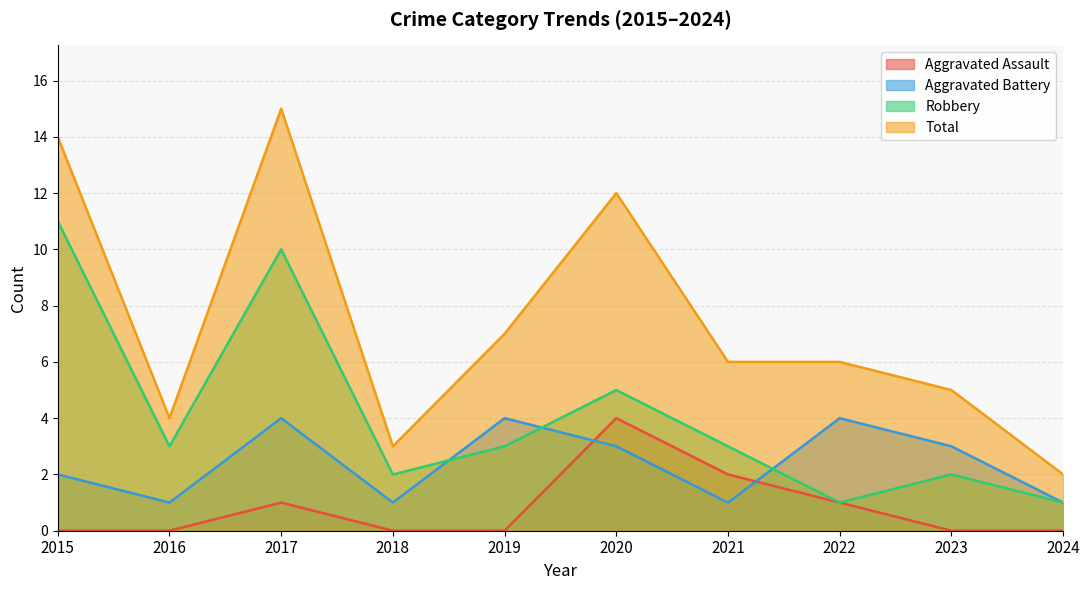

True or false: Aggravated Assault and Total intersect in this chart.

False